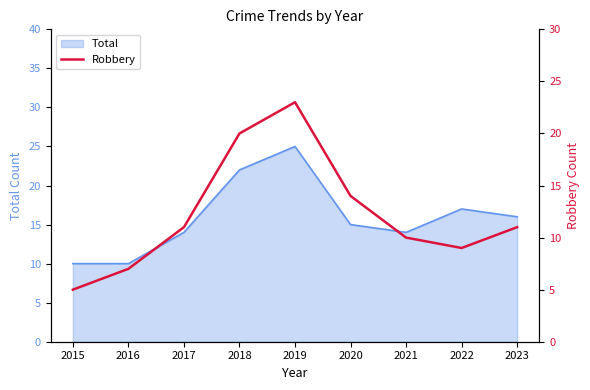

Is it true that Total equals 14 at 2016?

False